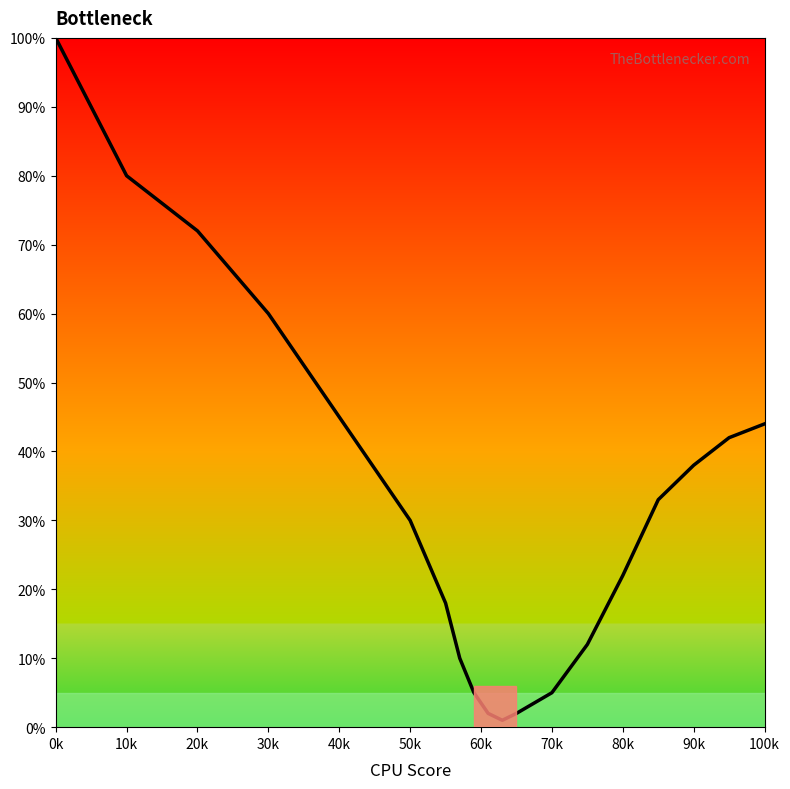

What is the difference between the maximum and minimum values?

99